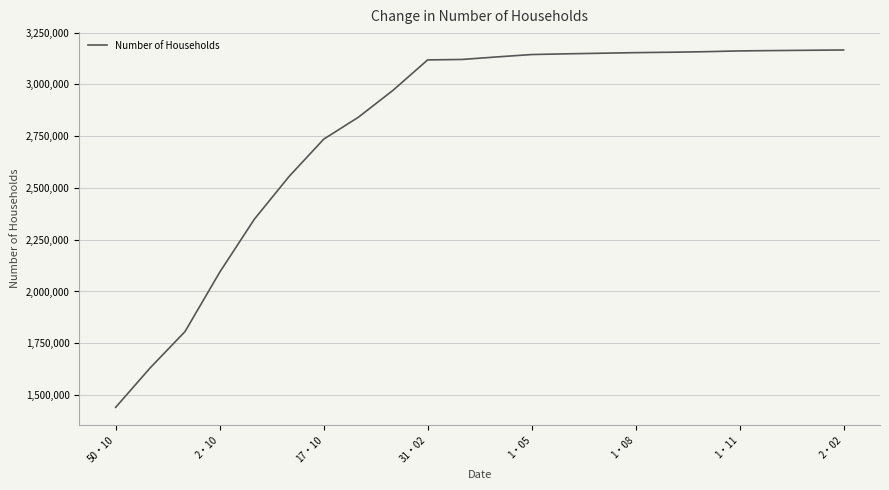

What is the minimum value shown in the chart?

1440498